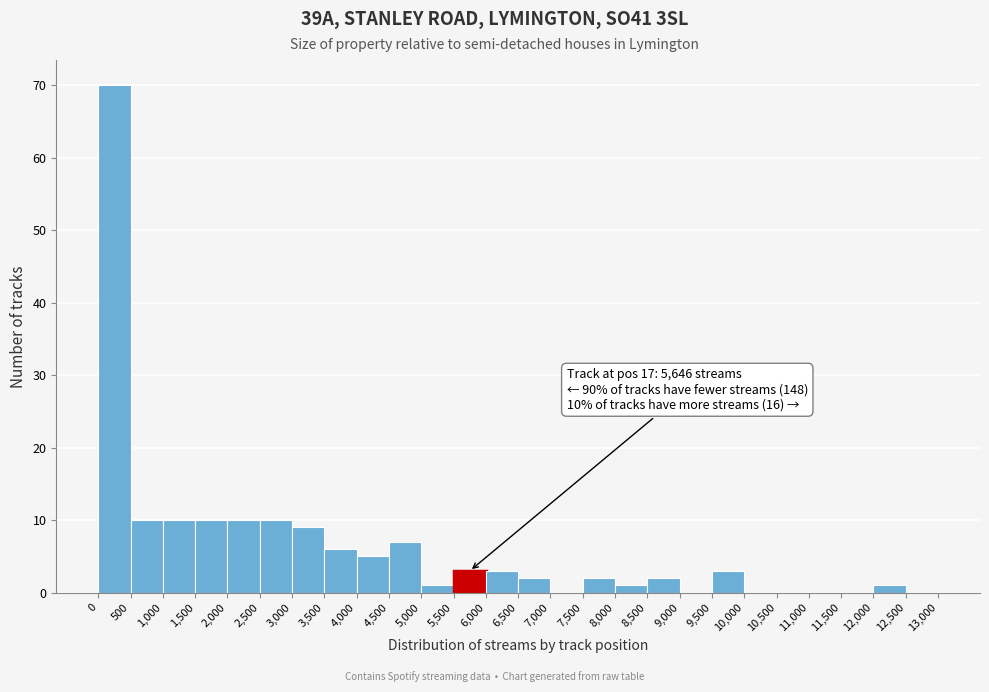

Over which range of the x-axis is the bar tallest?

0 to 500